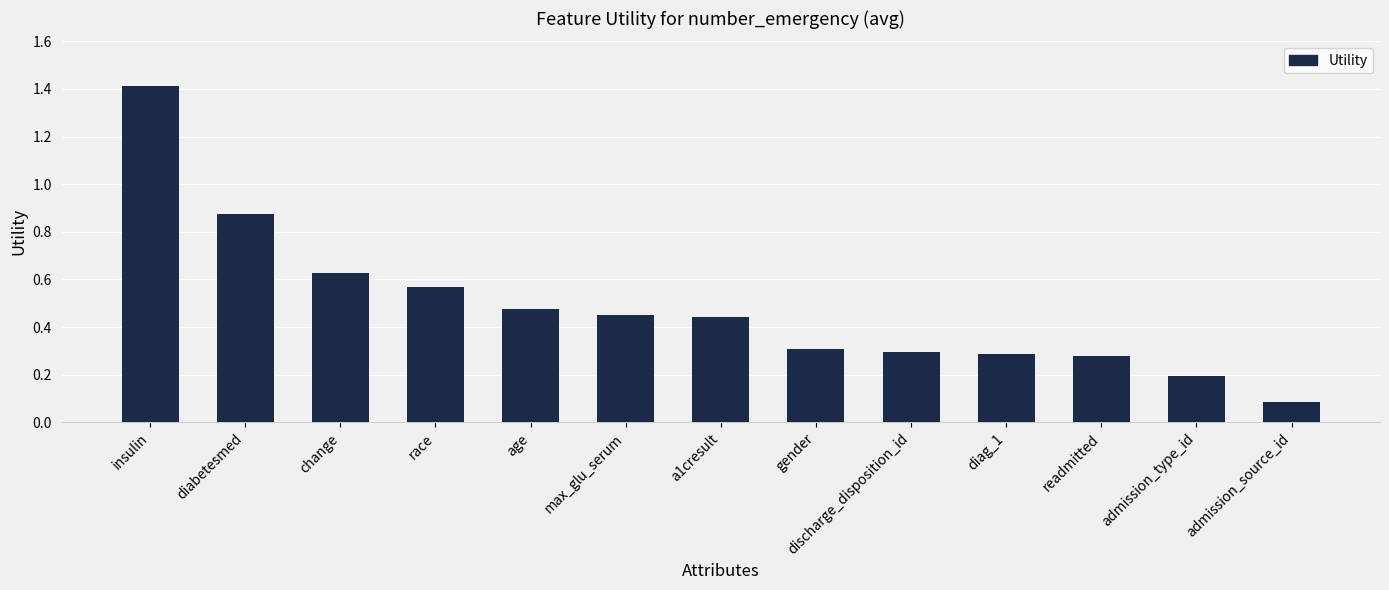

What is the label of the 12th bar from the left?

admission_type_id